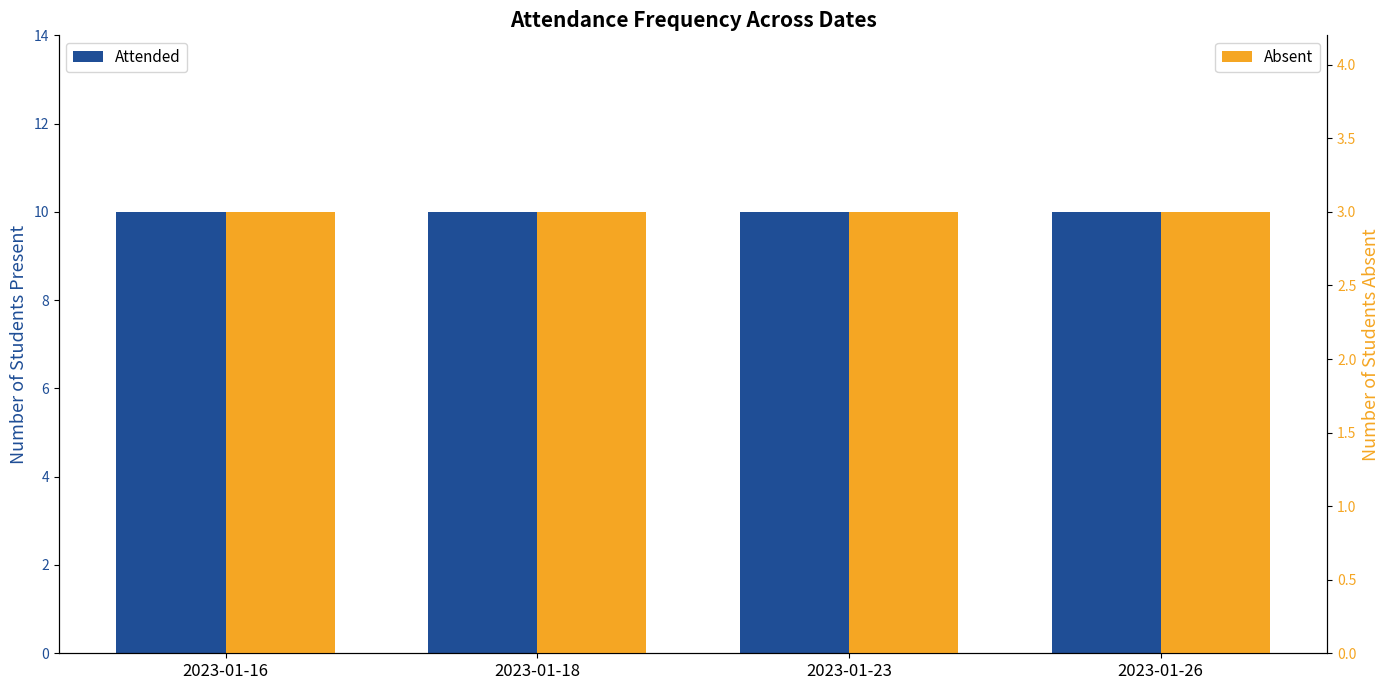

What is the spread (max minus min) of values at 2023-01-26?

7